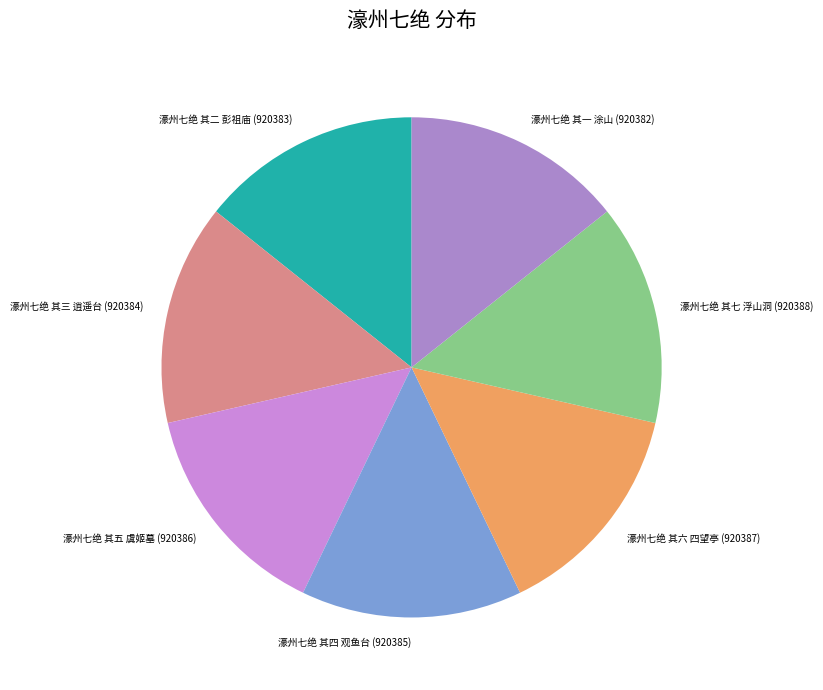

Does 濠州七绝 其二 彭祖庙 (920383) account for over 50% of the chart?

No